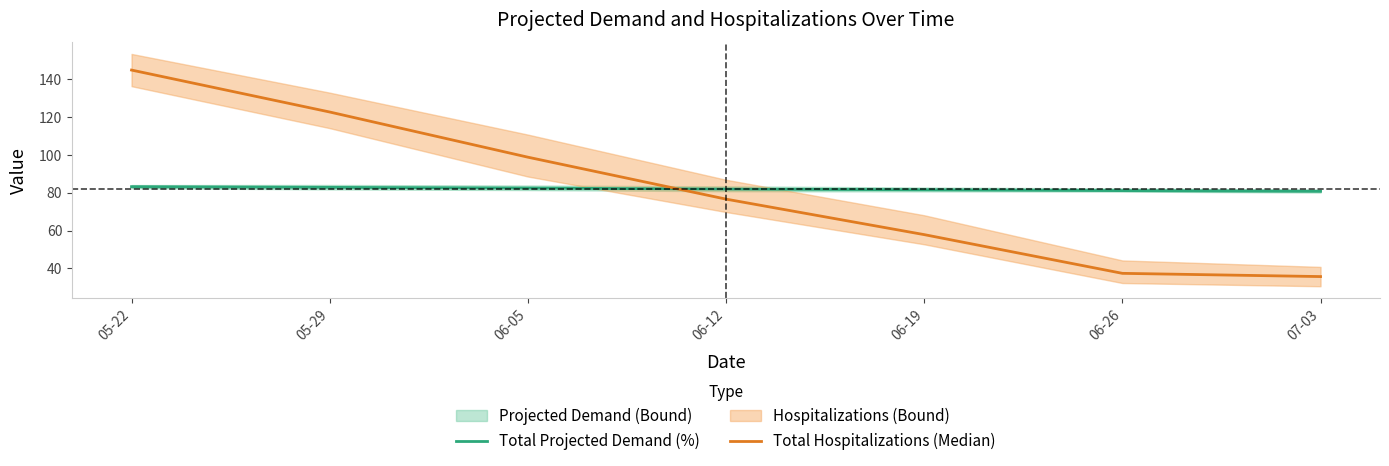

How many data points in Total Projected Demand (%) are less than 81?

1